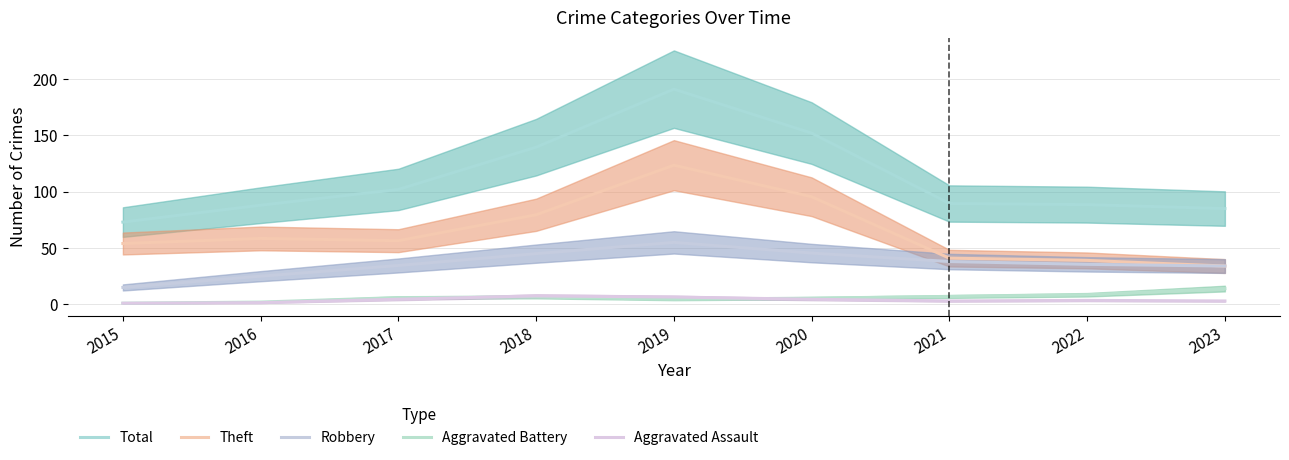

True or false: Aggravated Assault and Theft intersect in this chart.

False